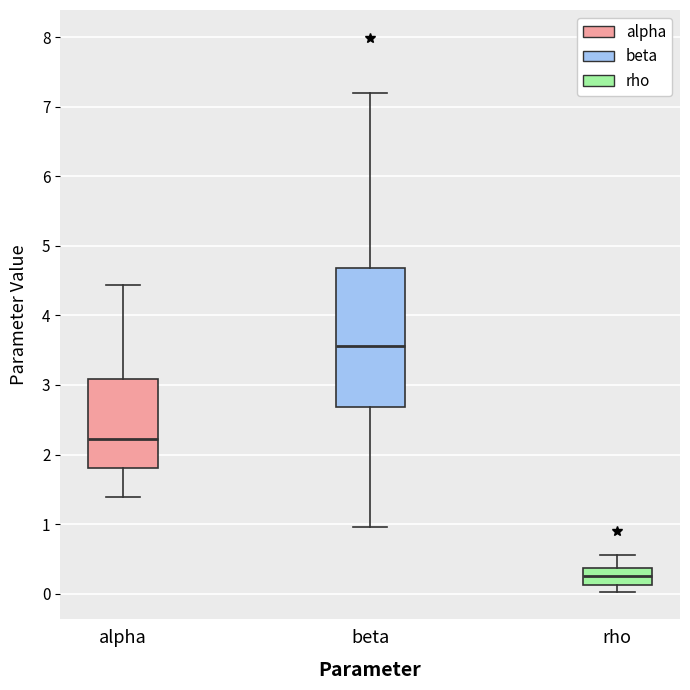

Reading left to right, read every box against the y-axis: the position of its median line, the range the box covers, and the ends of its whiskers. The values are not printed on the chart, so give them approximately, as read against the axis.

alpha: median 2.2, box 1.8 to 3.1, whiskers 1.4 to 4.4
beta: median 3.6, box 2.7 to 4.7, whiskers 1.0 to 7.2
rho: median 0.3, box 0.1 to 0.4, whiskers 0.0 to 0.6